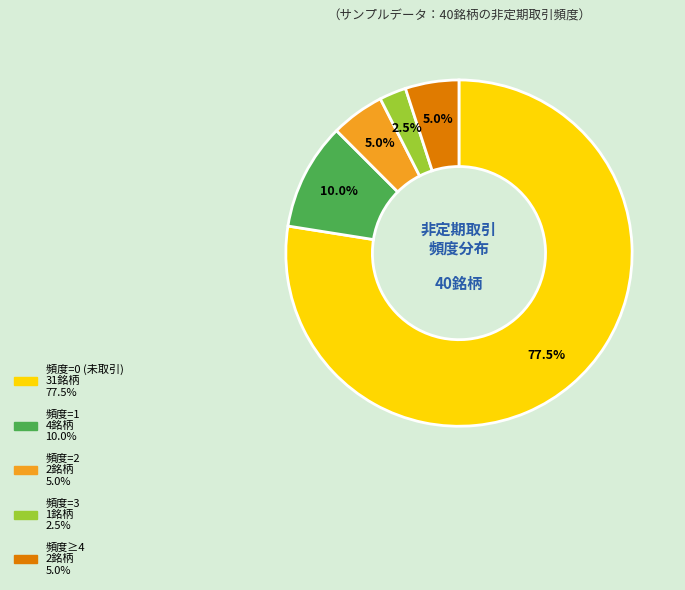

Is there any slice that represents more than half of the pie?

Yes